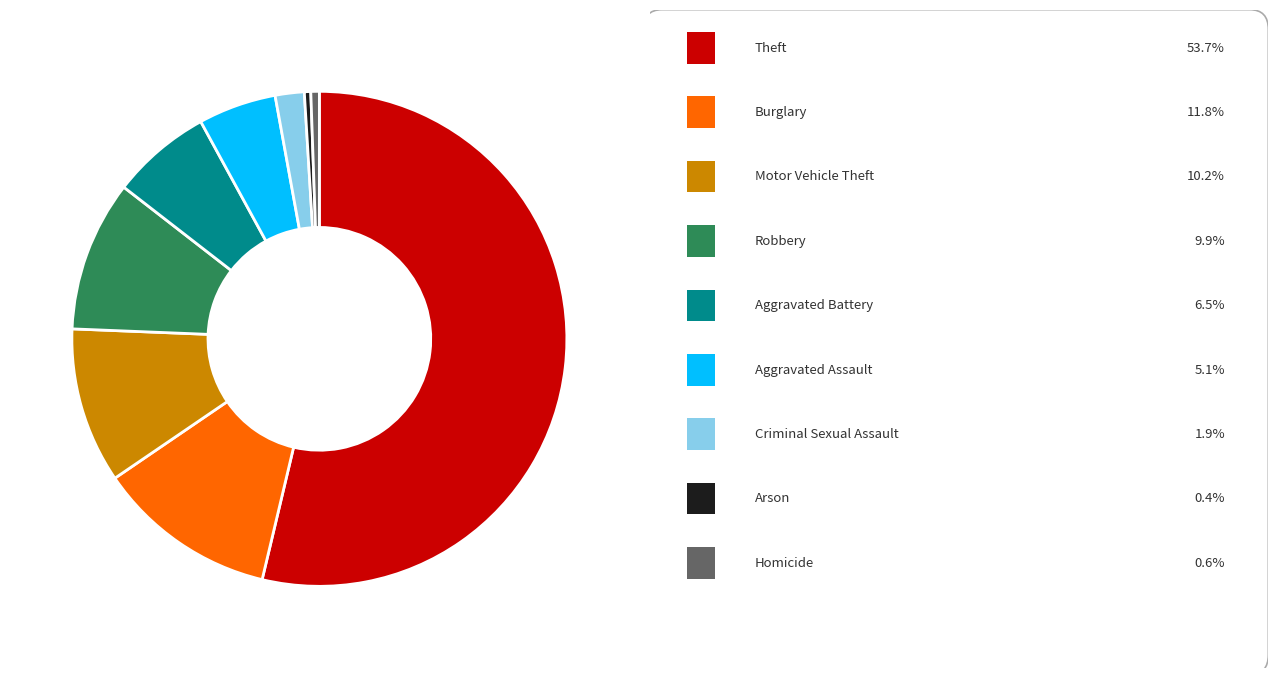

Is there a majority slice in this chart?

Yes